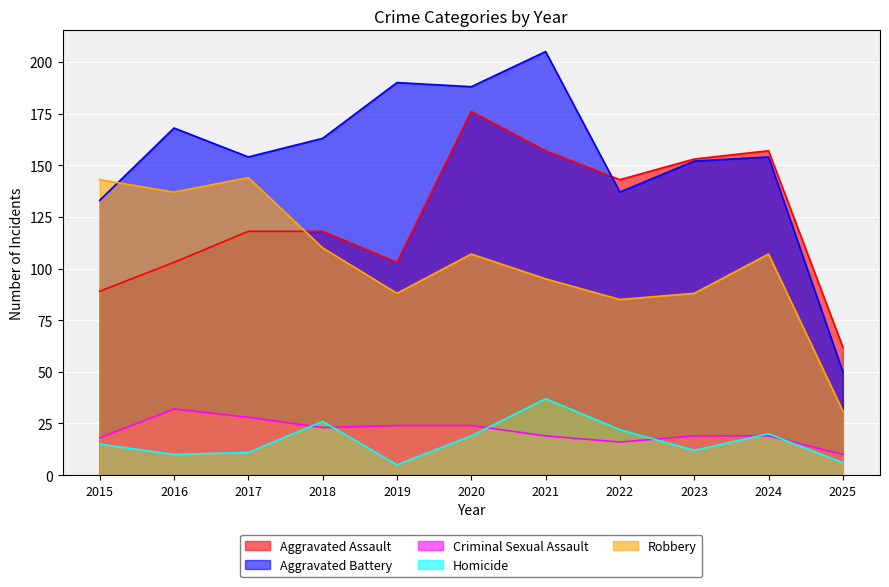

What is the average value of the Homicide series?

17